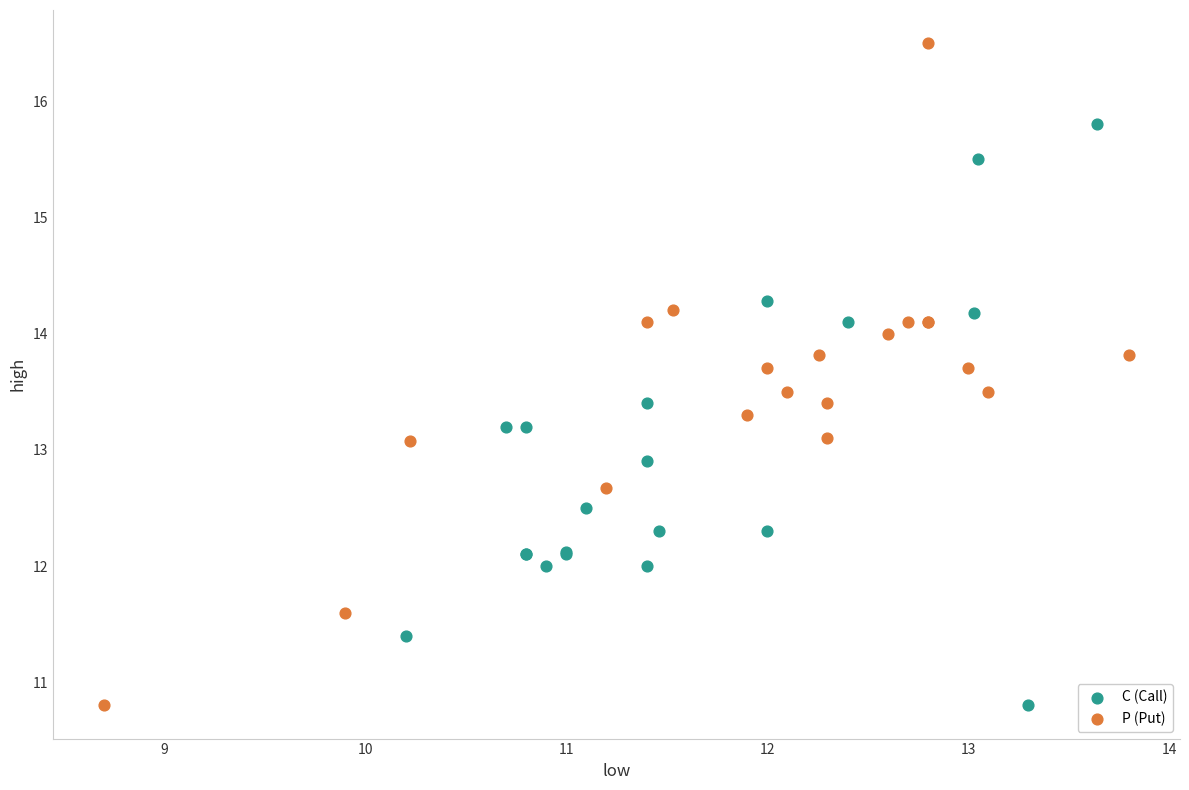

Which series reaches the maximum Y coordinate?

P (Put)